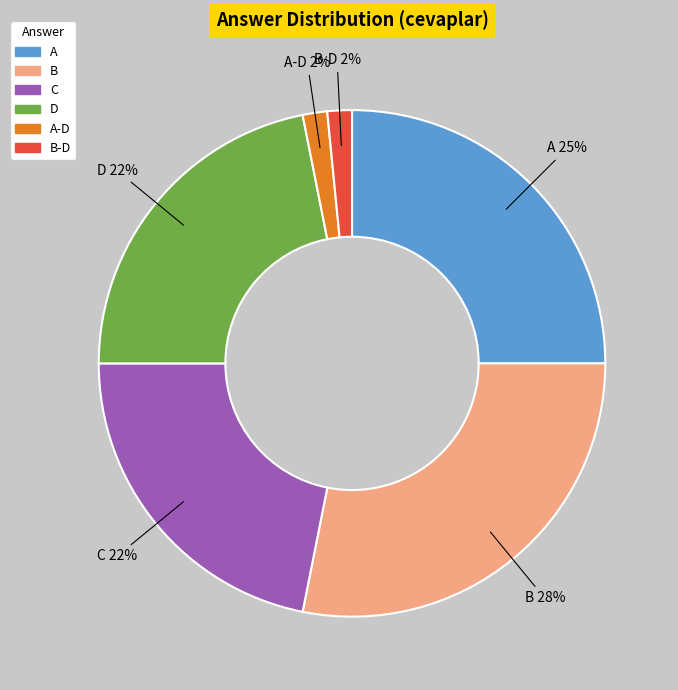

Is there any slice that represents more than half of the pie?

No